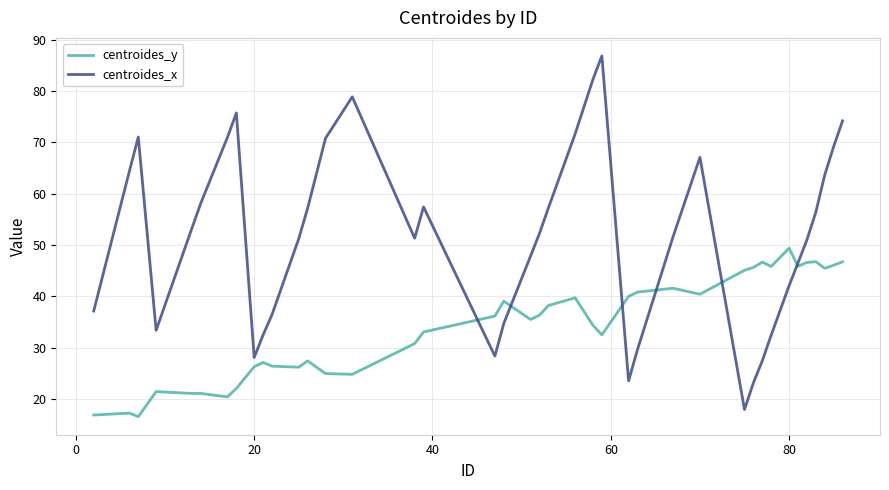

How many lines are shown in the chart?

2